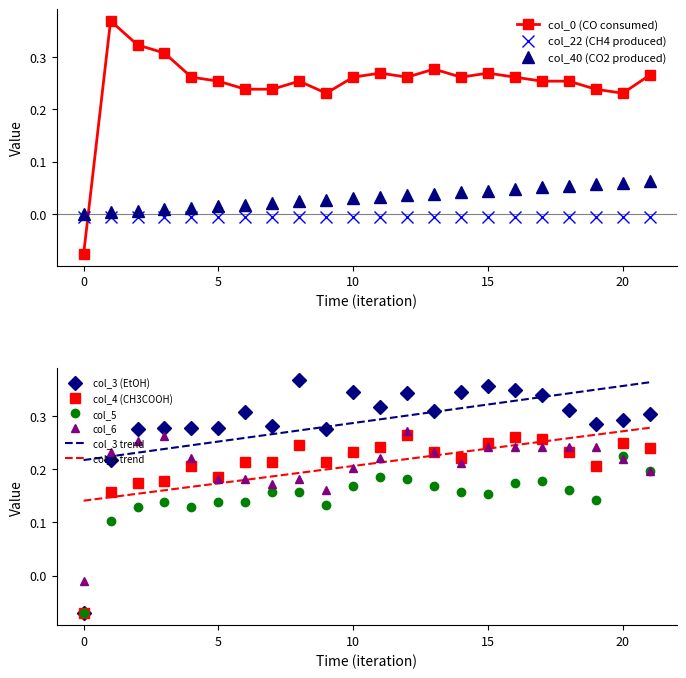

What is the sum of the col_5 values at 8 and 11?

0.3